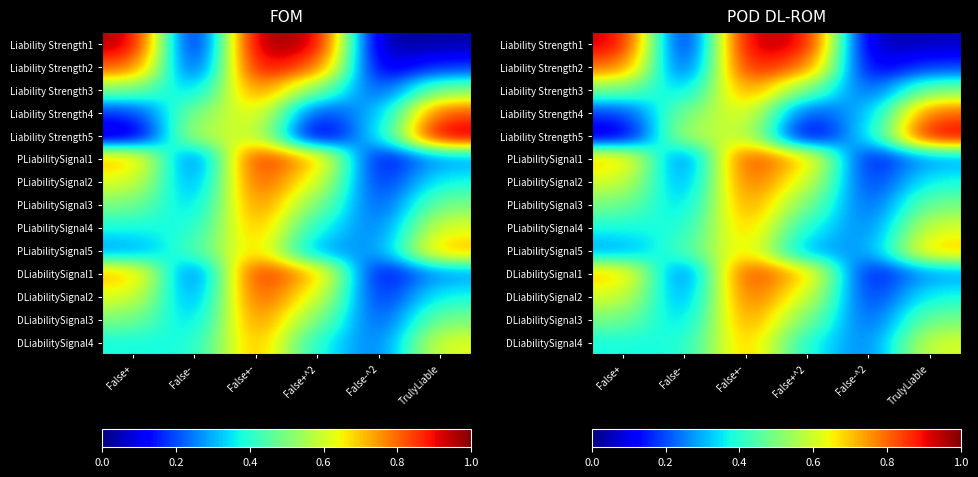

What is the approximate value of PLiabilitySignal2 at False+?

0.6